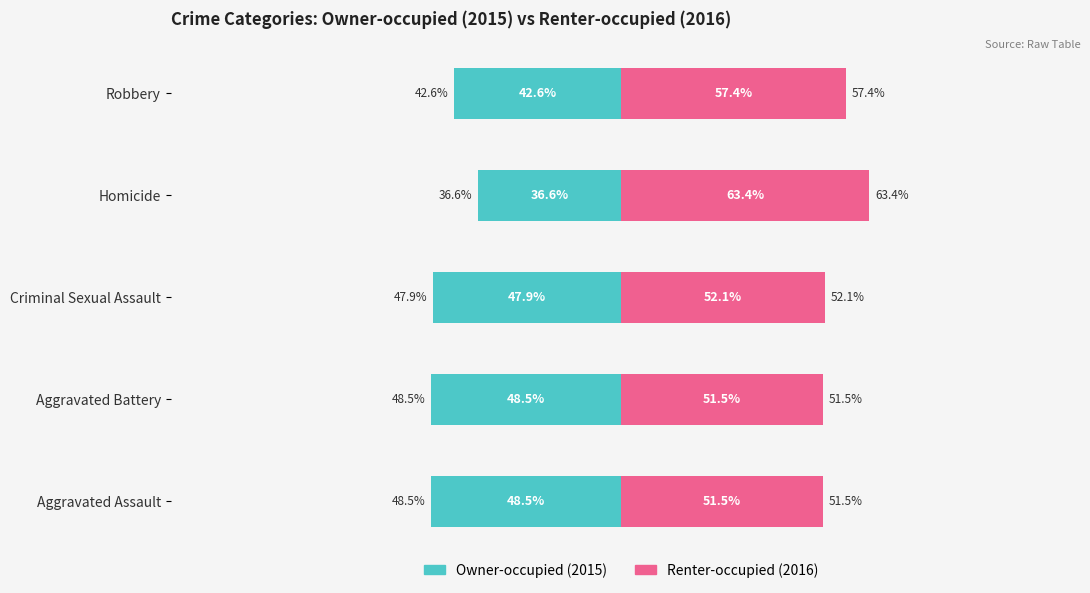

How many series are shown in this chart?

2